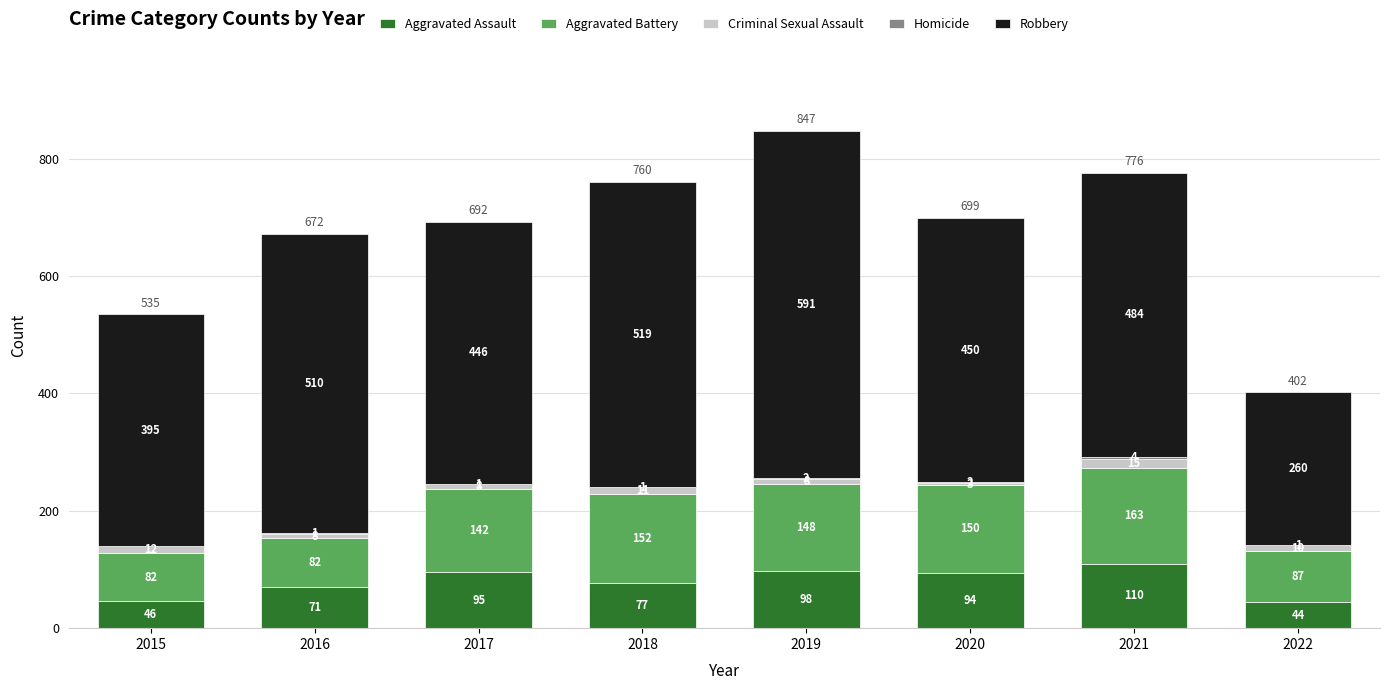

At which category is the sum across all series the highest?

2019